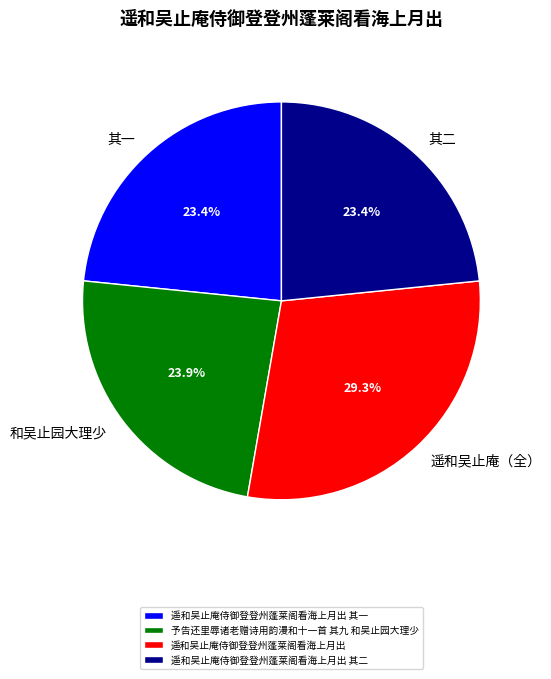

Is 遥和吴止庵侍御登登州蓬莱阁看海上月出 the majority of the pie?

No